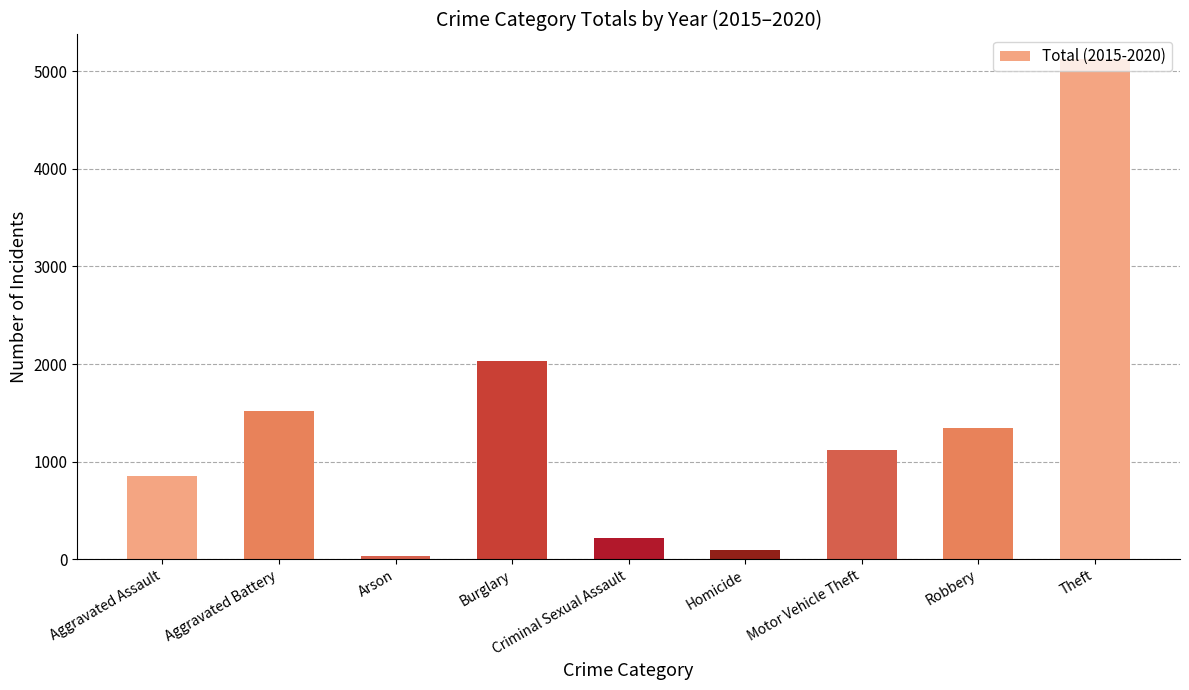

Read the value at Homicide.

92